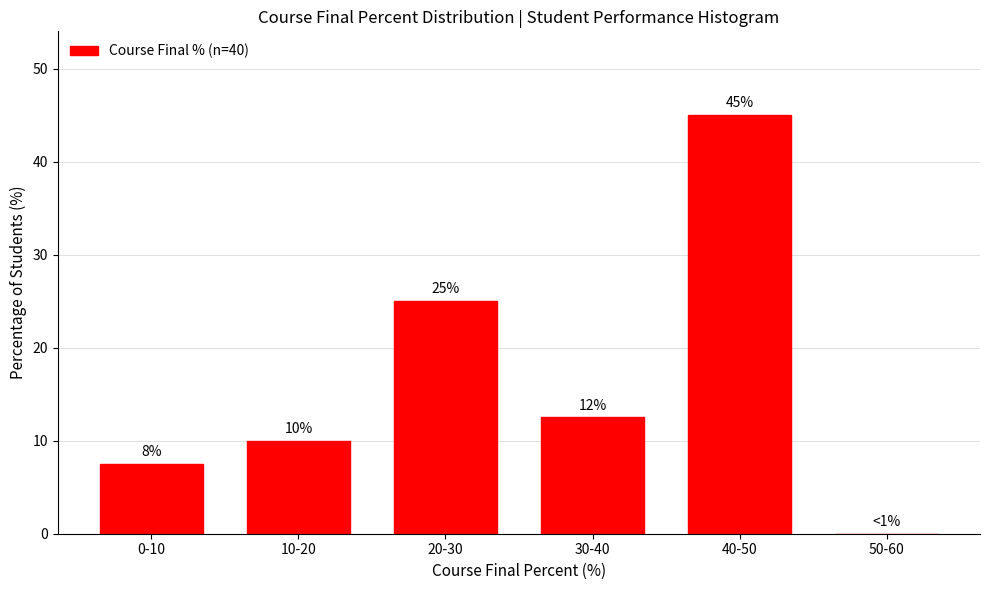

What is the sum of all values?

100.0